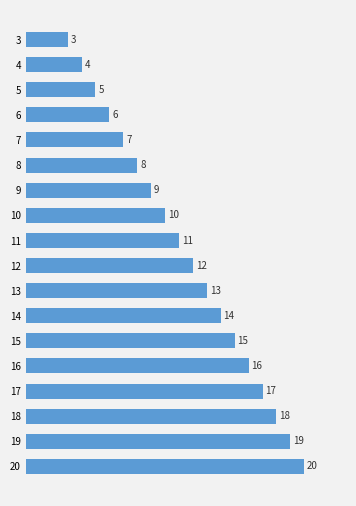

What is the value of the 7th bar from the top?

9